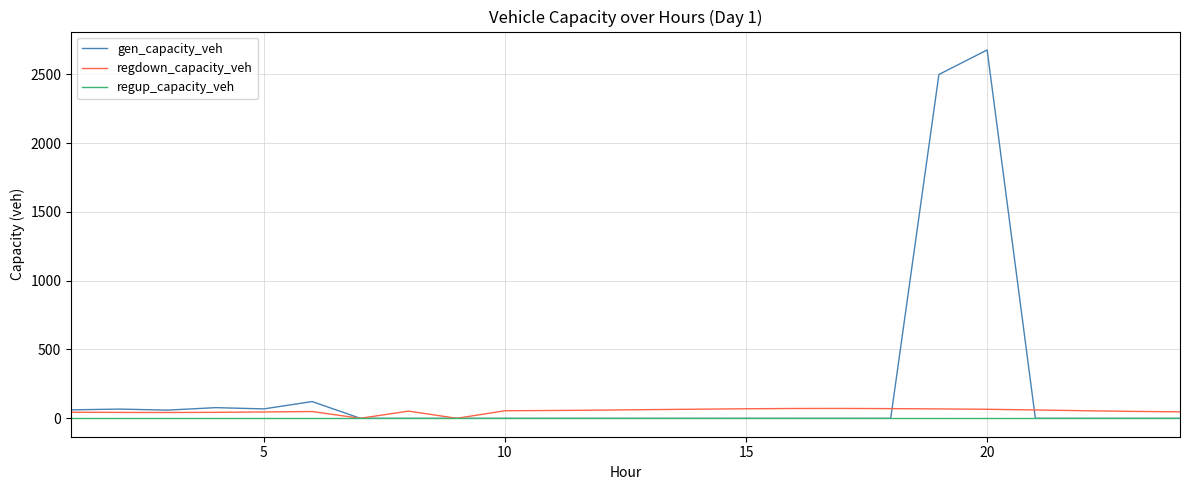

Which series has the largest total across all categories?

gen_capacity_veh